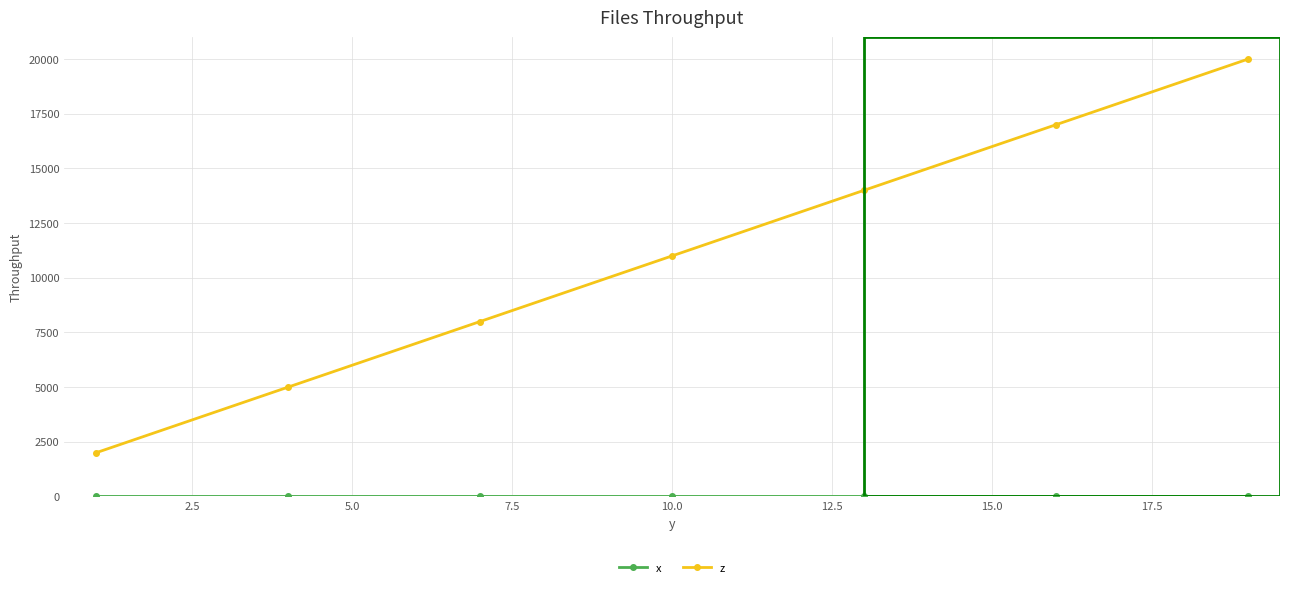

What is the average value of the z series?

11000.0